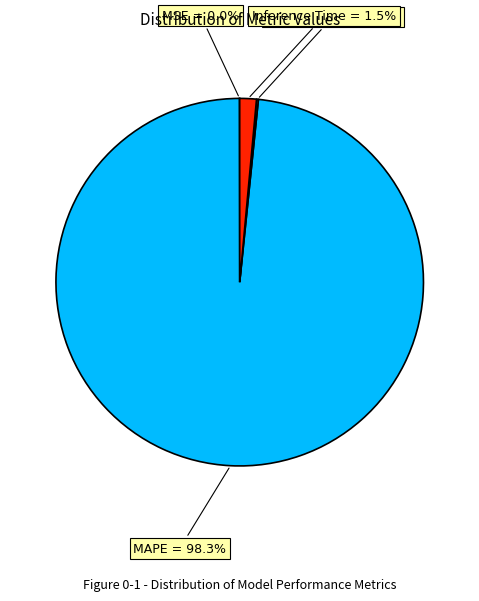

Is there any slice that represents more than half of the pie?

Yes